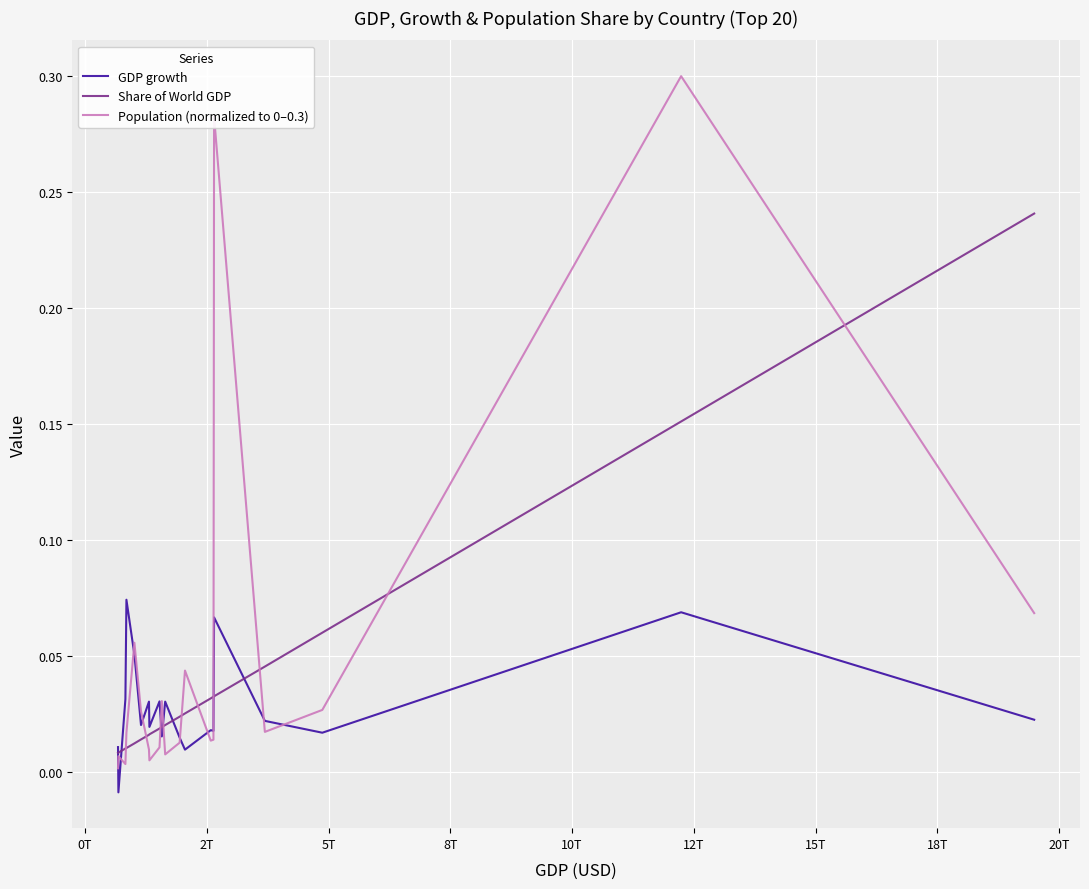

How many lines are shown in the chart?

3